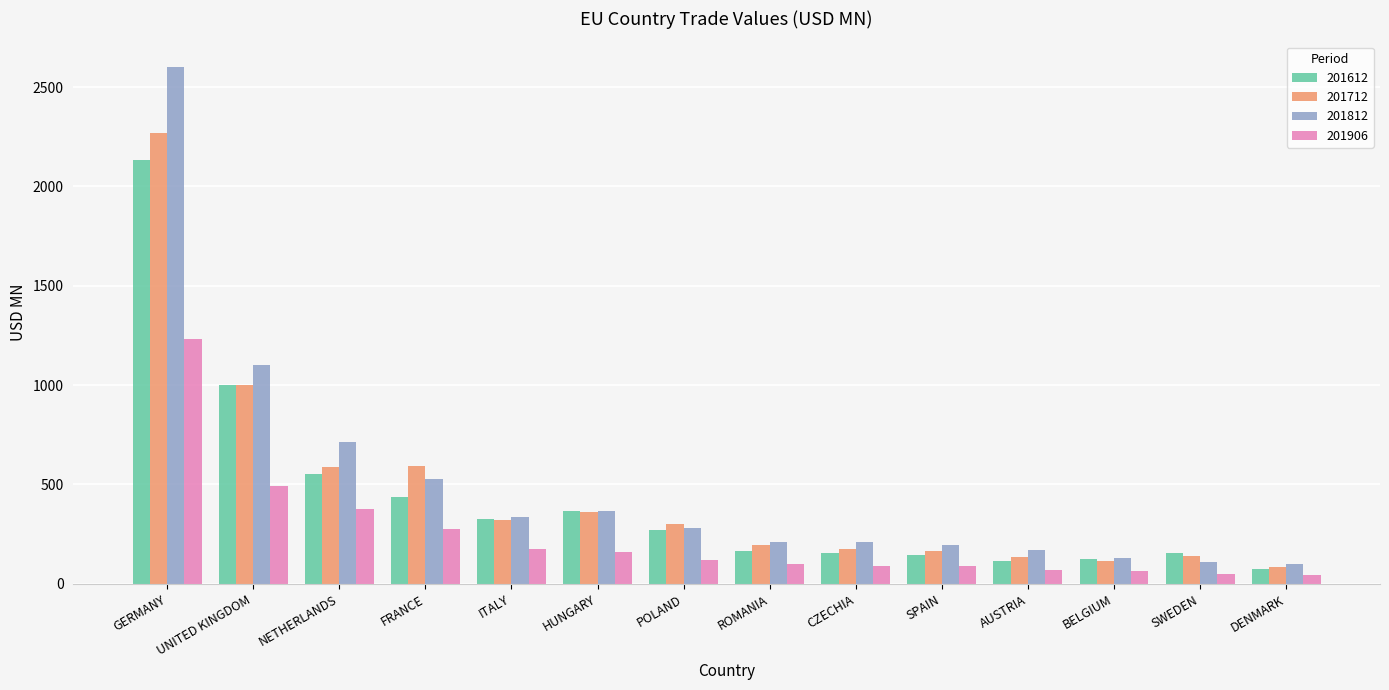

What are all the series names shown in the legend?

201612, 201712, 201812, 201906